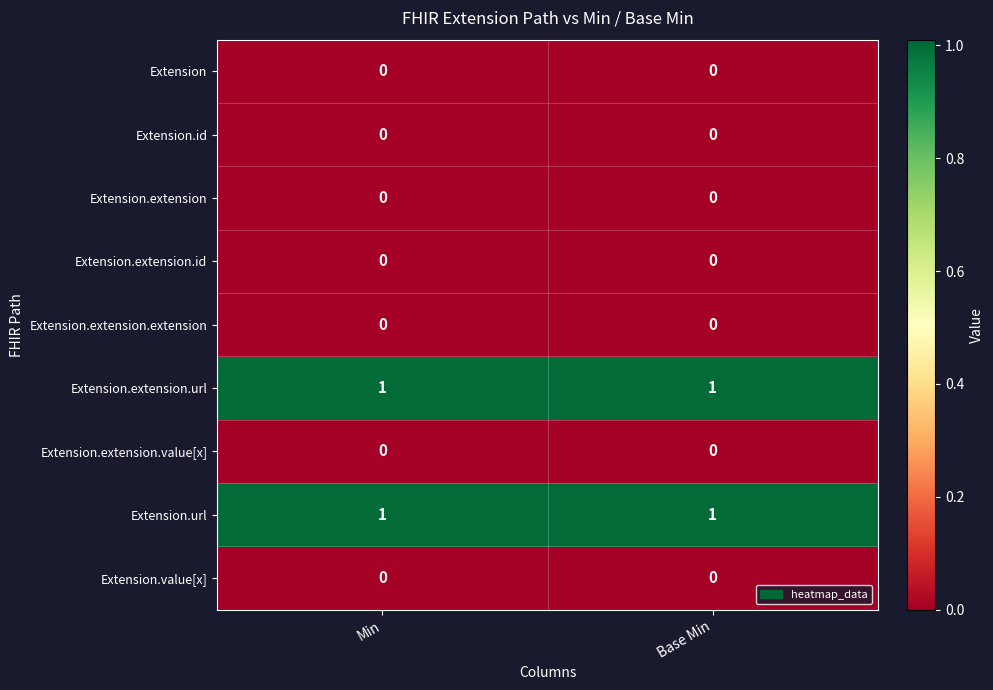

The Extension.id series shows 0 at Min. True or false?

True